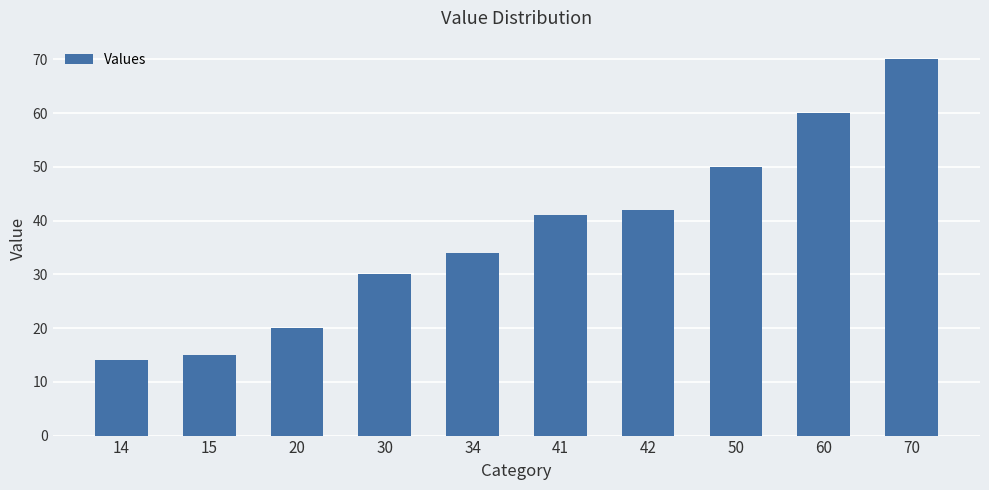

What is the value of the 2nd bar from the left?

15